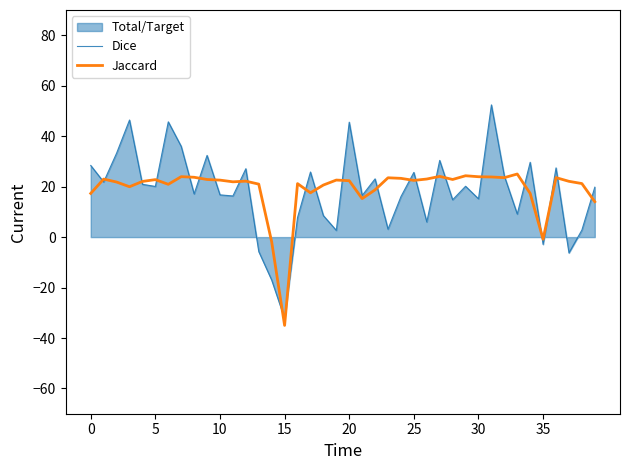

How many data points in Dice are less than 20?

20